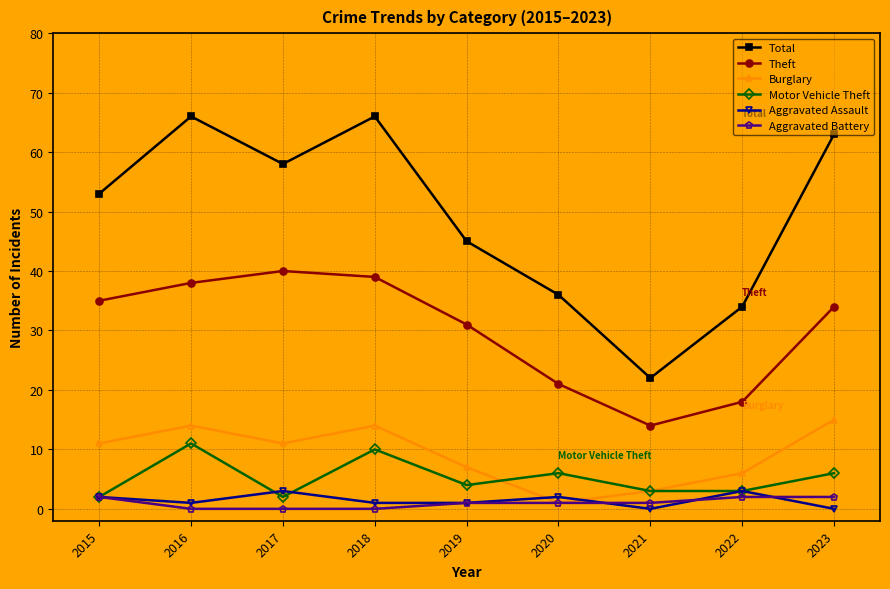

How many data points does each series have?

9